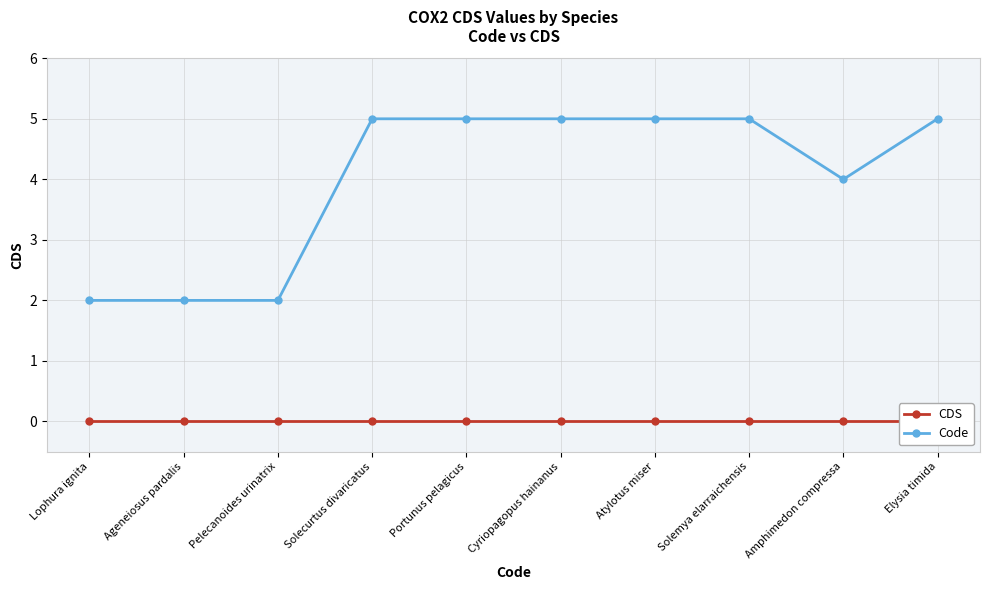

Count the number of data series in this chart.

2